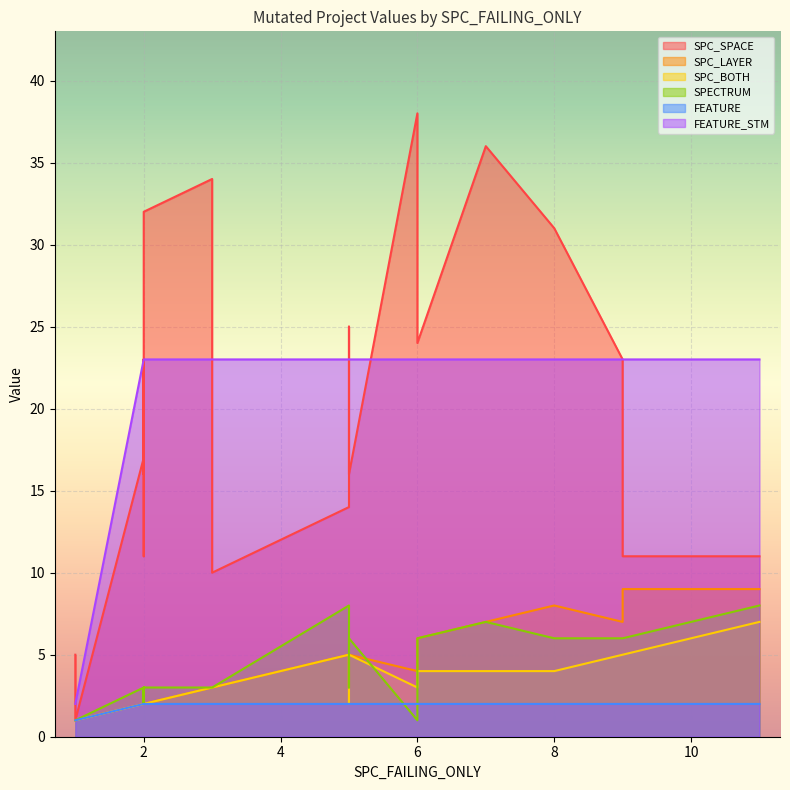

The FEATURE_STM series shows 14 at 14. True or false?

False